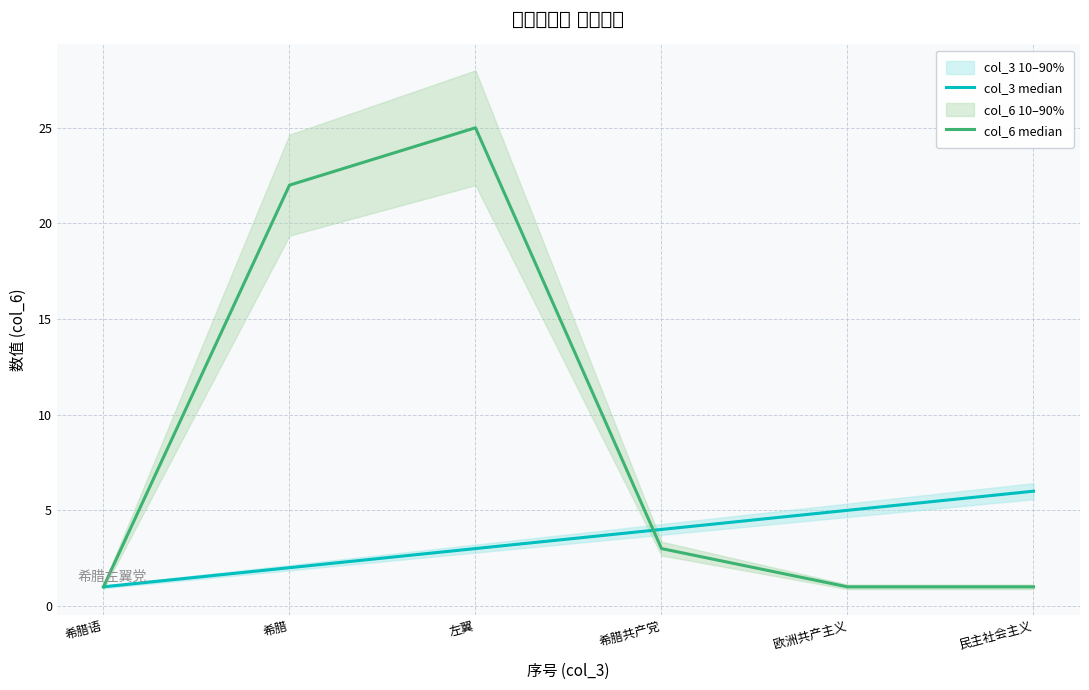

What is the difference between the maximum and minimum values in the col_6 median series?

24